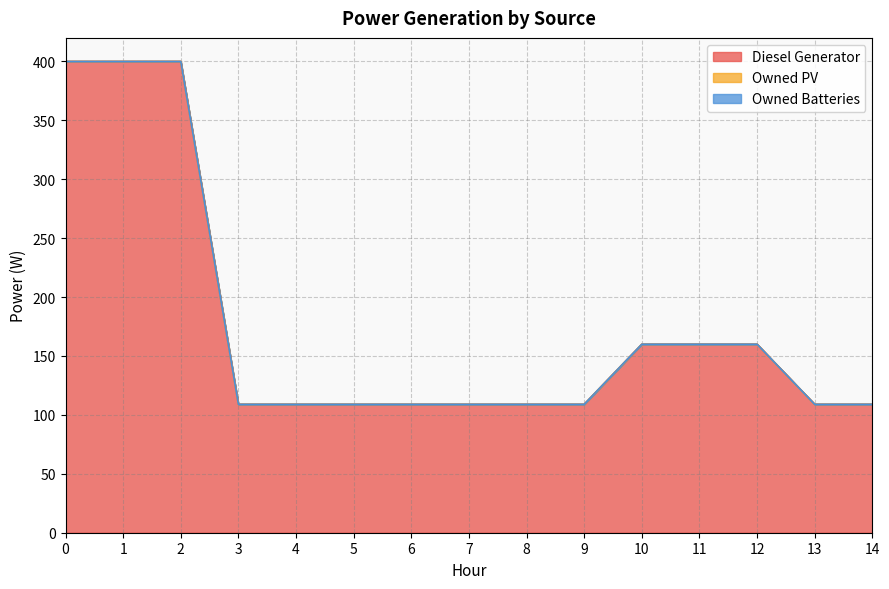

What is the total value across all series at 6?

109